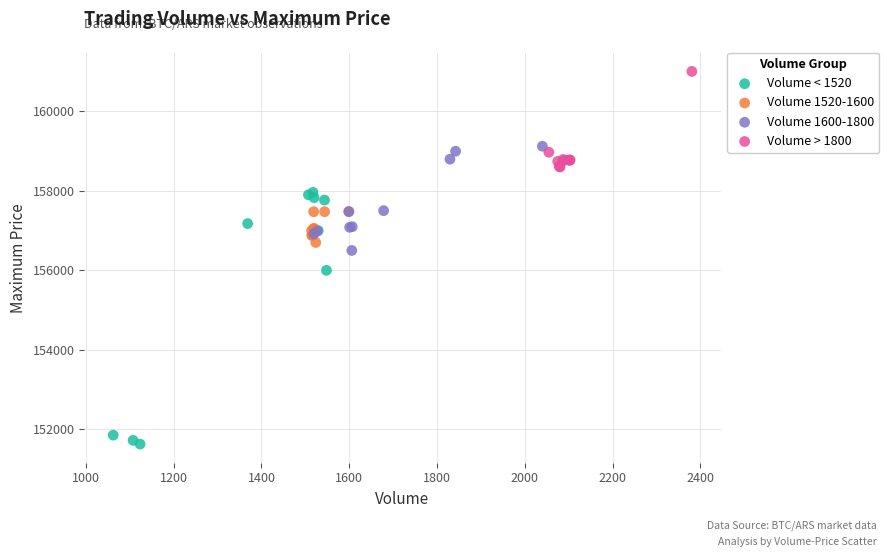

Which series has the largest Y range (max minus min)?

Volume < 1520